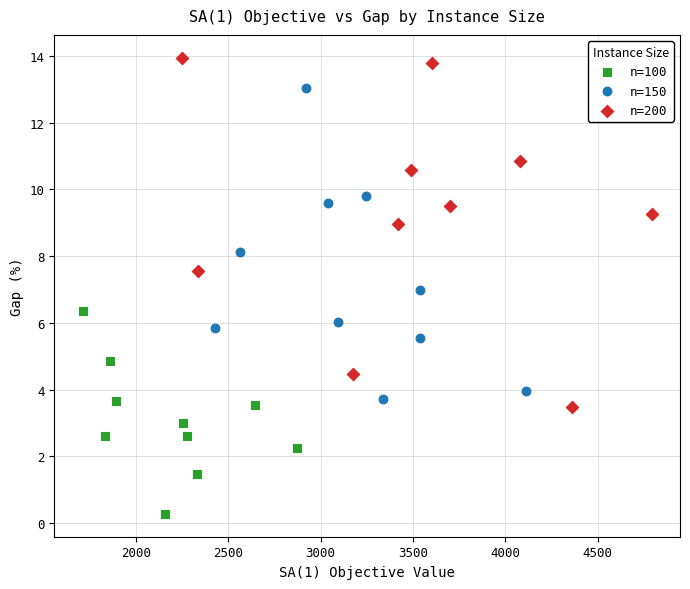

Which series contains the highest Y value?

n=200